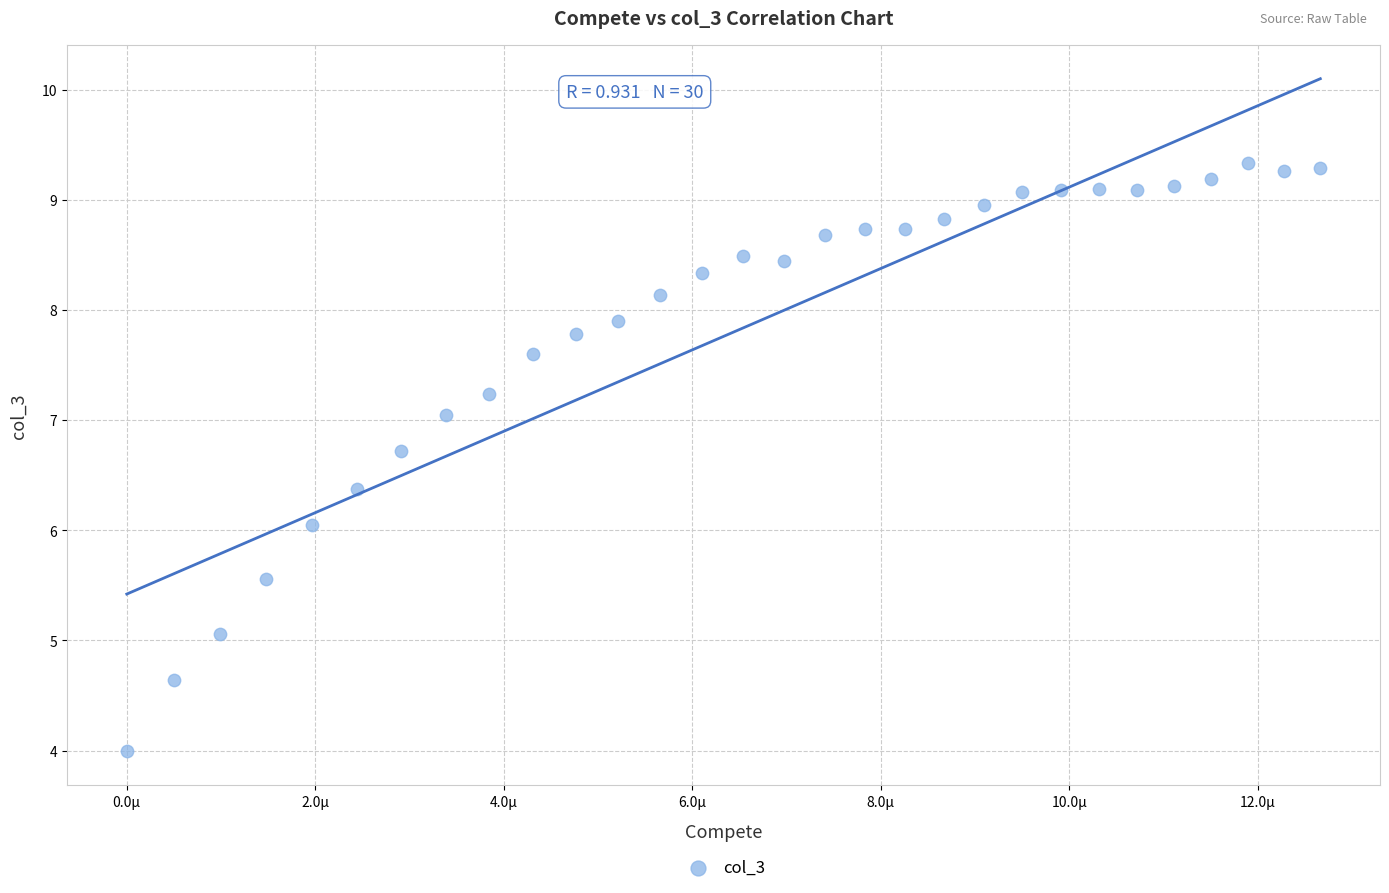

What is the range of Y values (max minus min)?

5.3